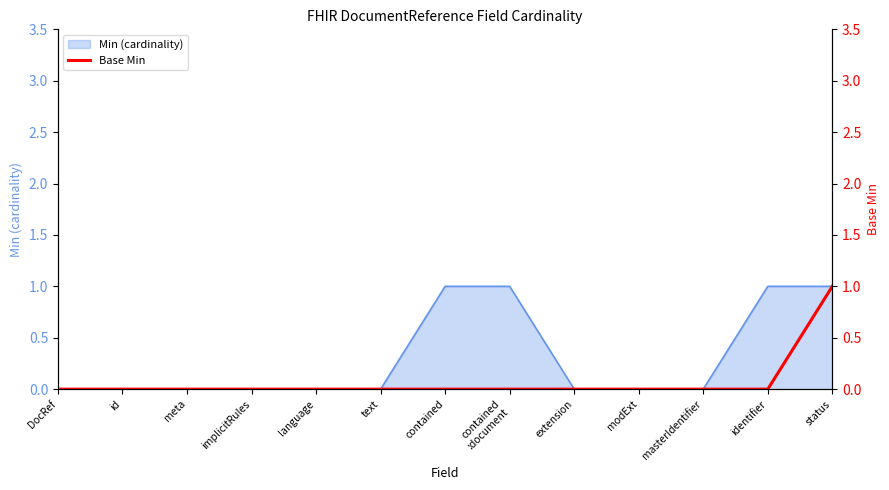

What is the maximum value shown in the chart?

1